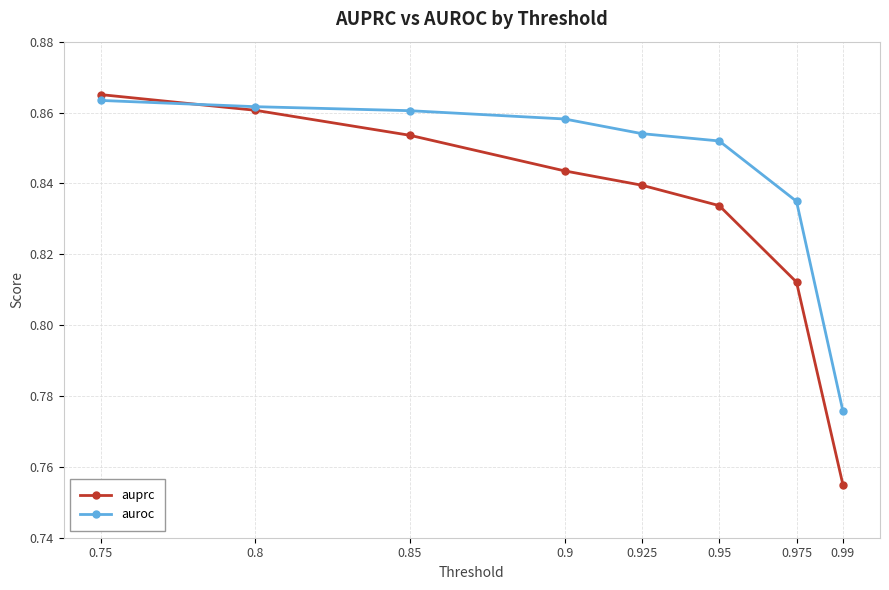

The value of auroc at 0.75 is 1.5. True or false?

False